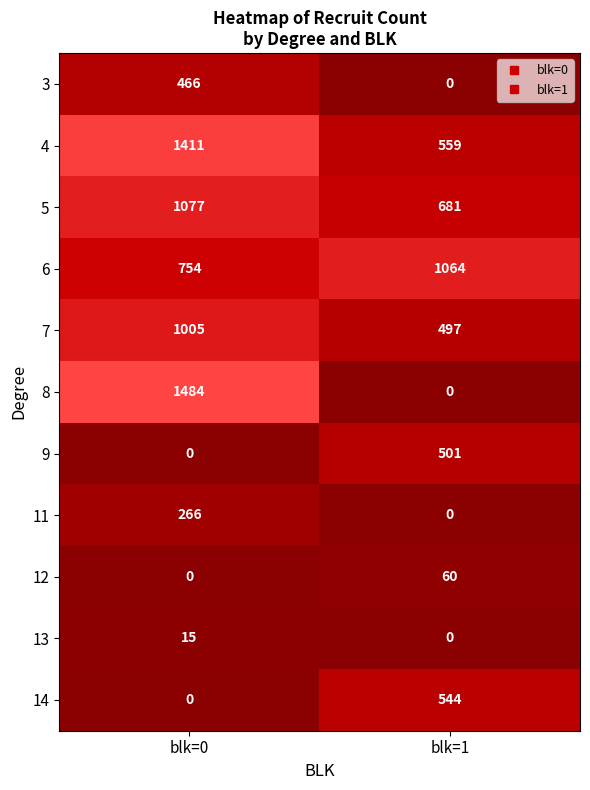

Which series has the largest total across all categories?

4